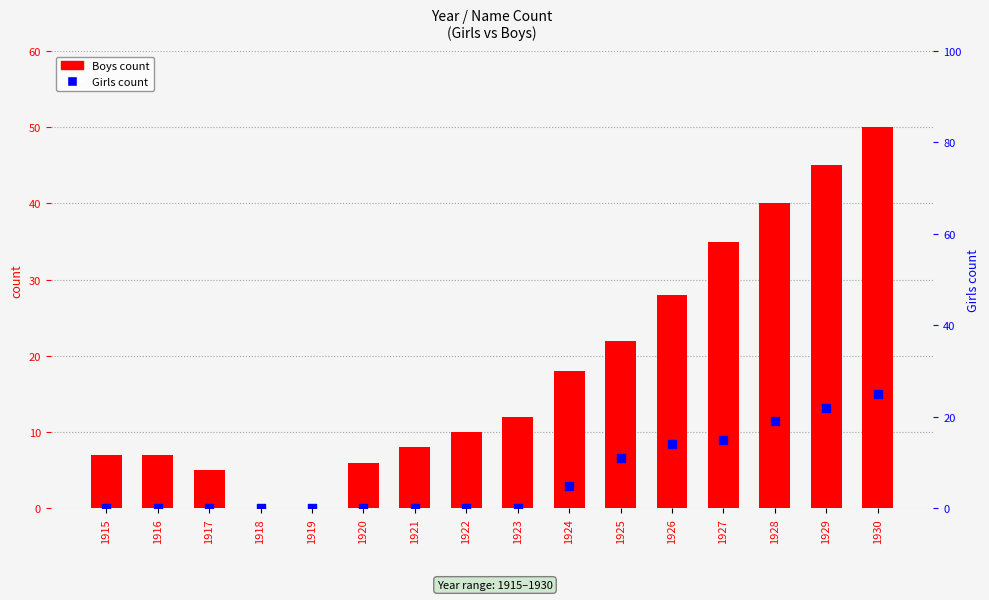

What are all the series names shown in the legend?

Boys (count), Girls (count)